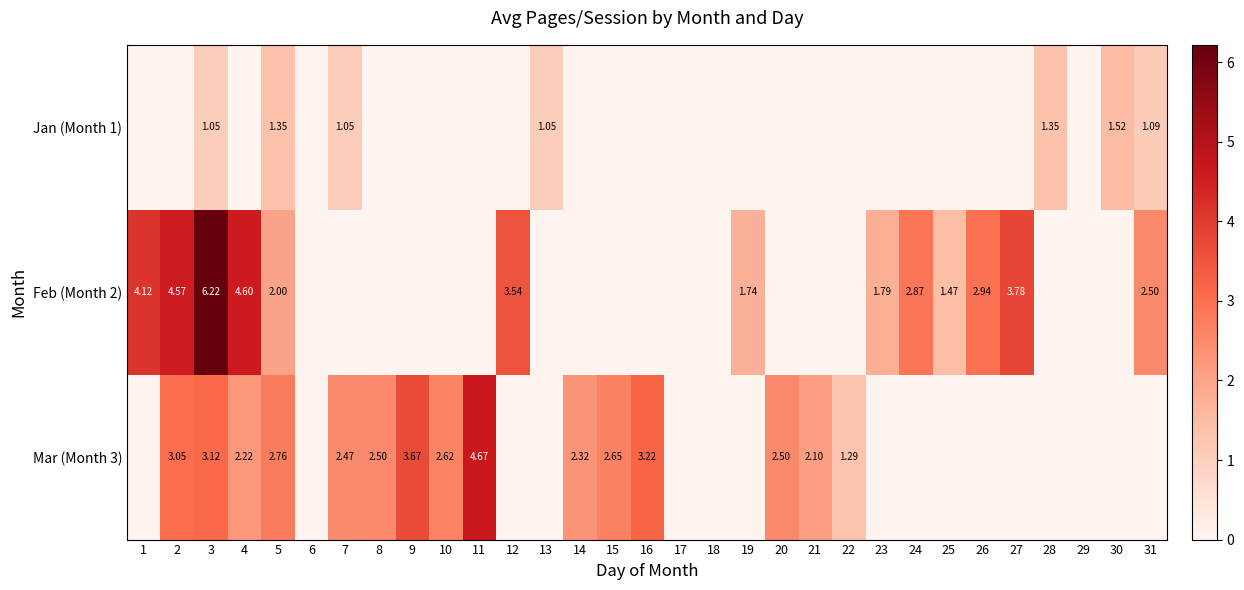

Is the value of Feb (Month 2) at 4 greater than the value of Jan (Month 1) at 13?

Yes